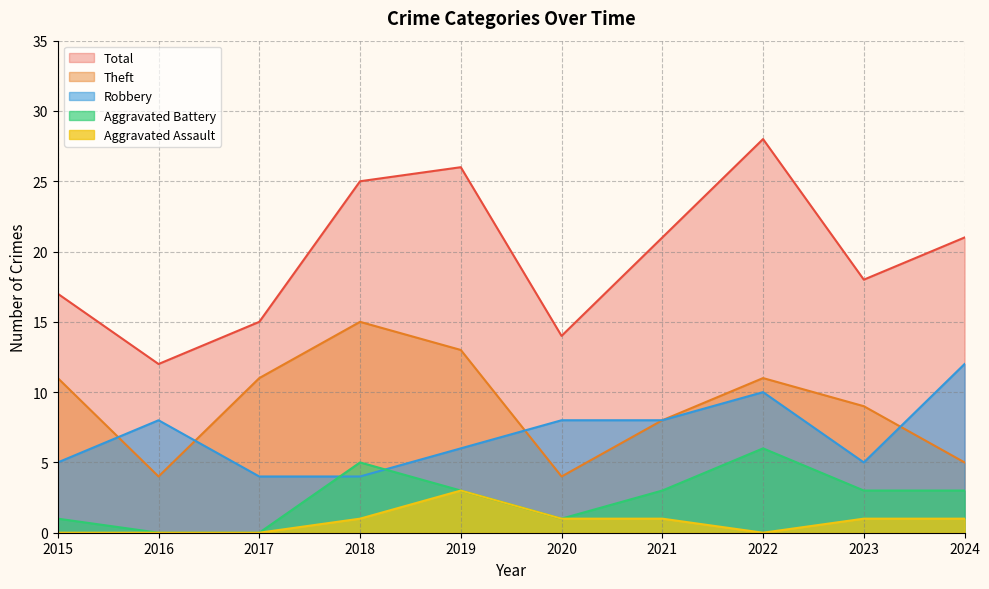

How many categories are shown in the chart?

10